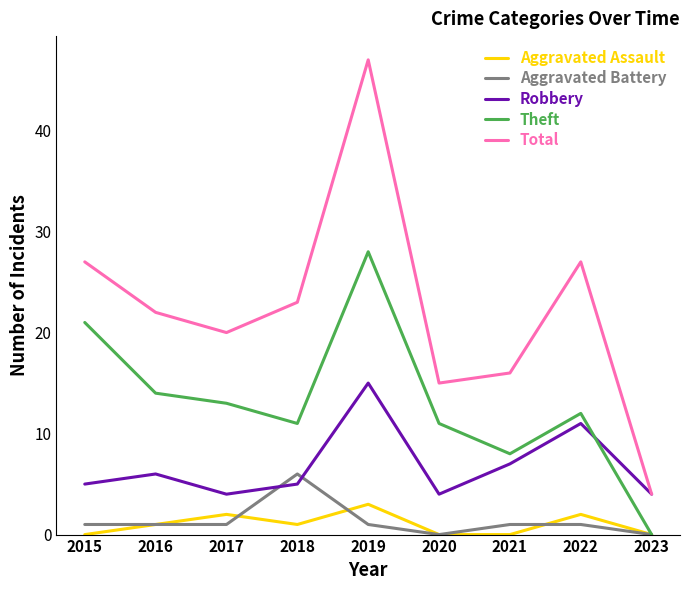

What is the spread (max minus min) of values at 2019?

46